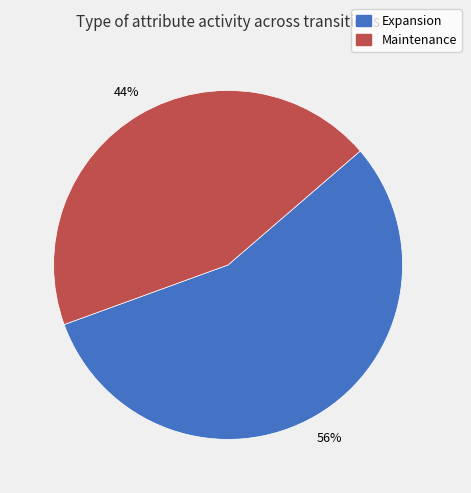

How many segments does this pie chart have?

2